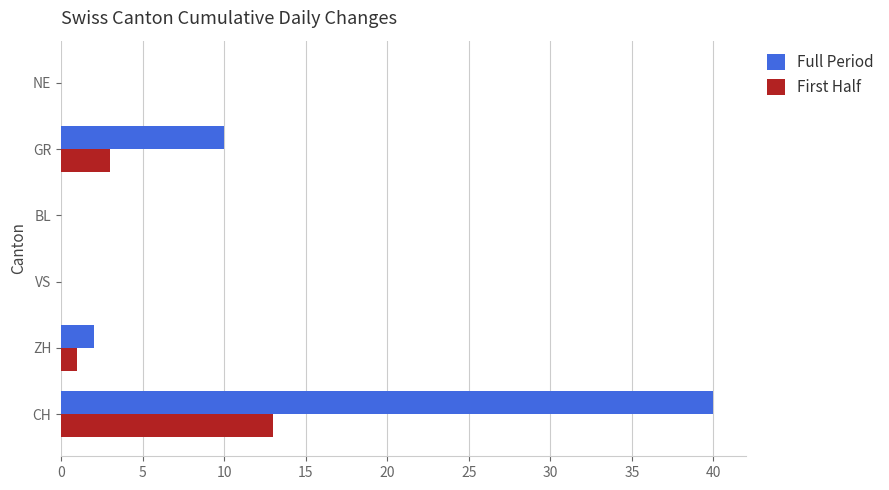

Which series changed the most between ZH and GR?

Full Period